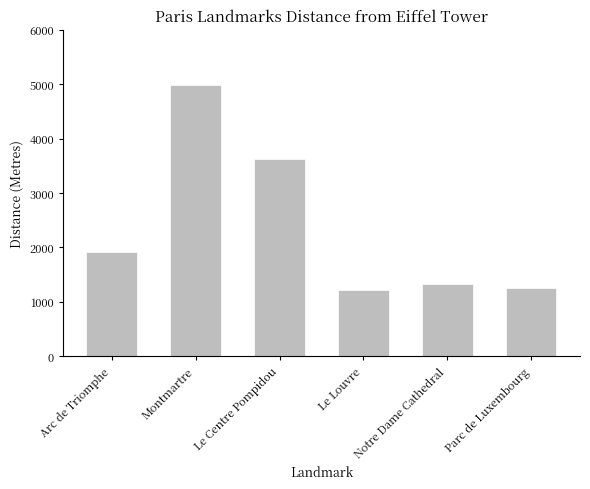

What is the label of the 3rd bar from the left?

Le Centre Pompidou